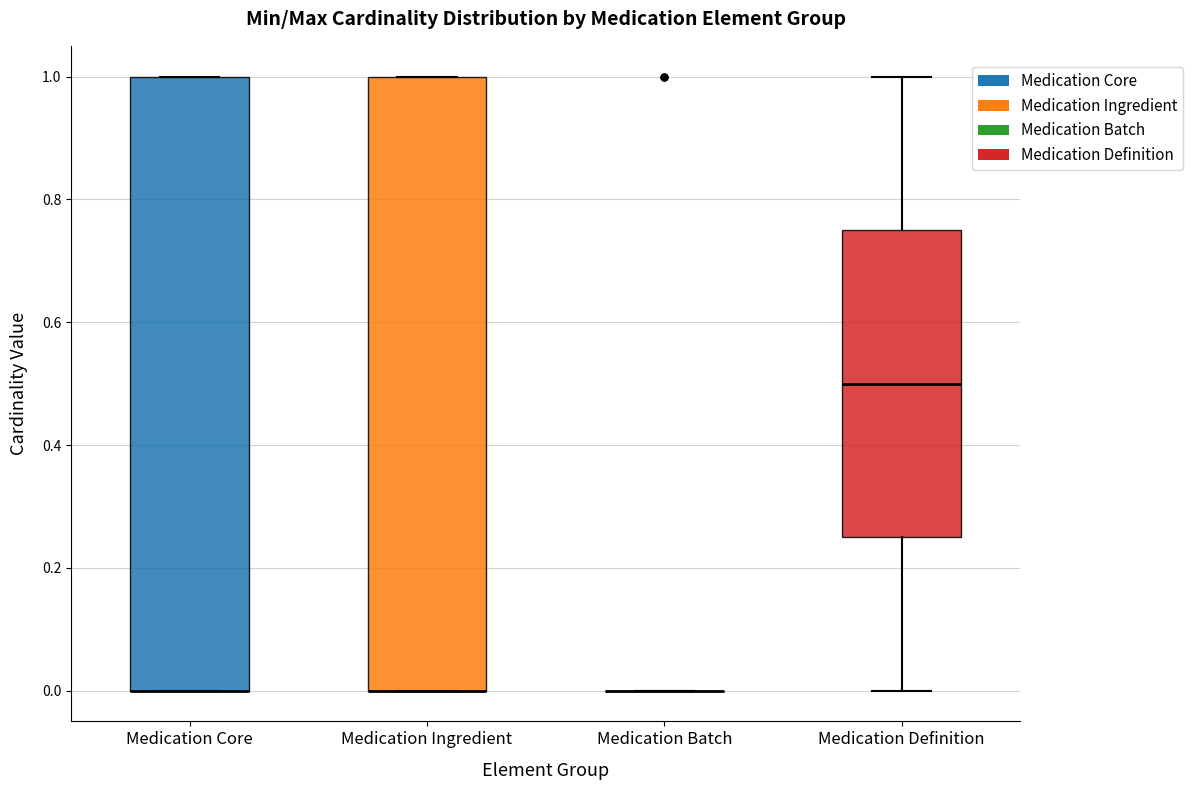

Where is the upper edge of the box for Medication Ingredient on the y-axis? The values are not printed on the chart, so give them approximately, as read against the axis.

1.00